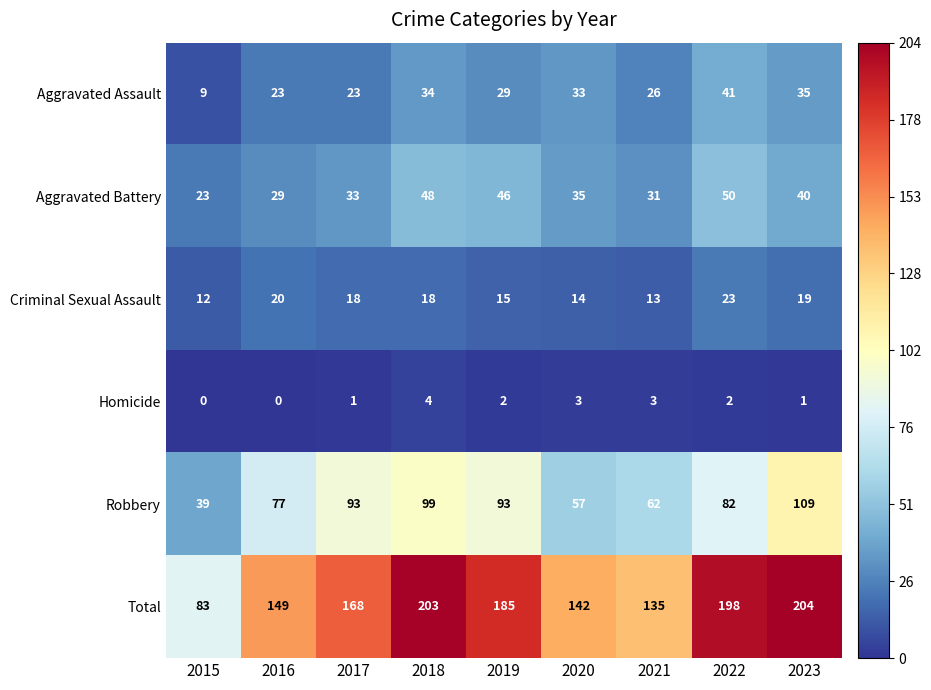

What is the sum of all Total values?

1467